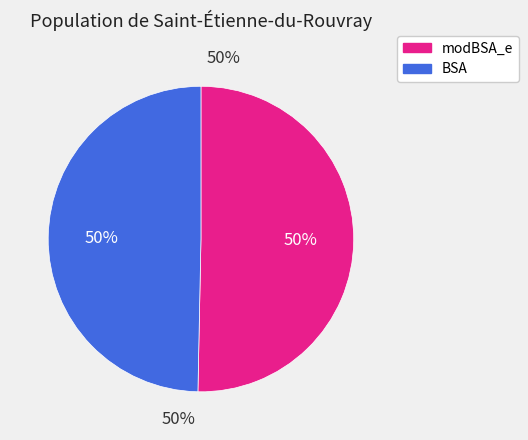

Is there a majority slice in this chart?

No